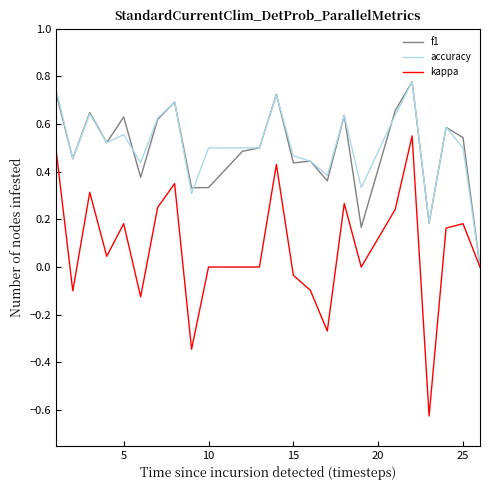

What is the difference between the second highest and minimum values in the kappa series?

1.1